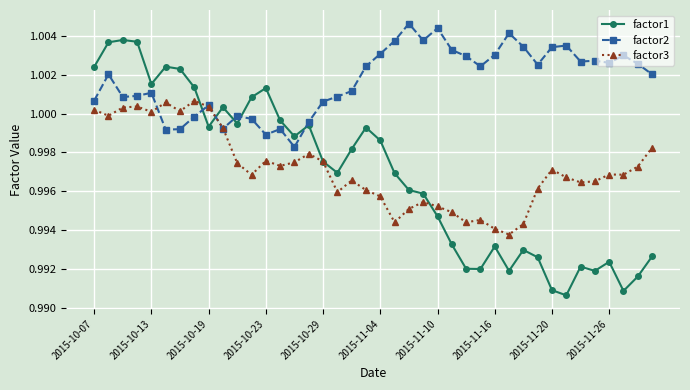

Which series has the largest range (max minus min)?

factor1